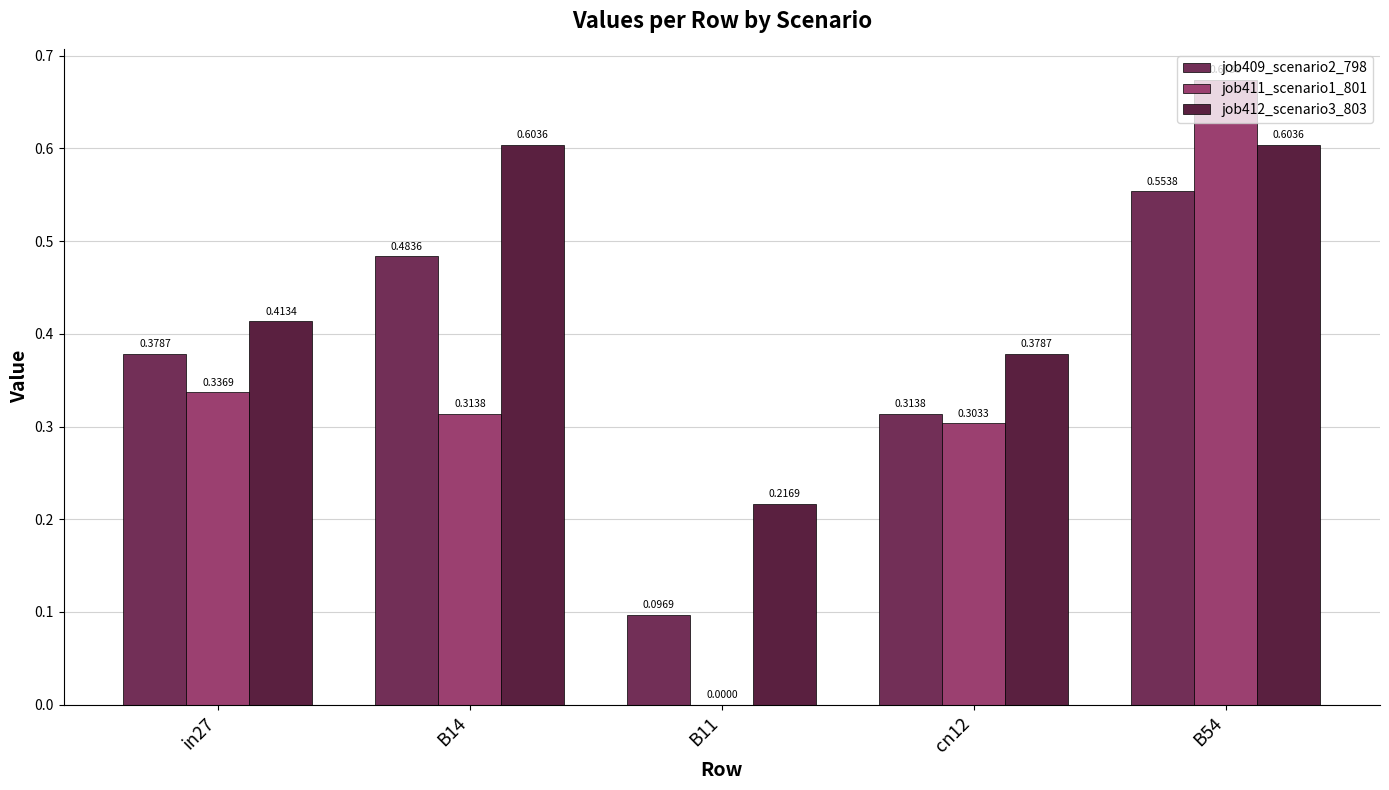

The value of job409_scenario2_798 at in27 is 0.4. True or false?

True